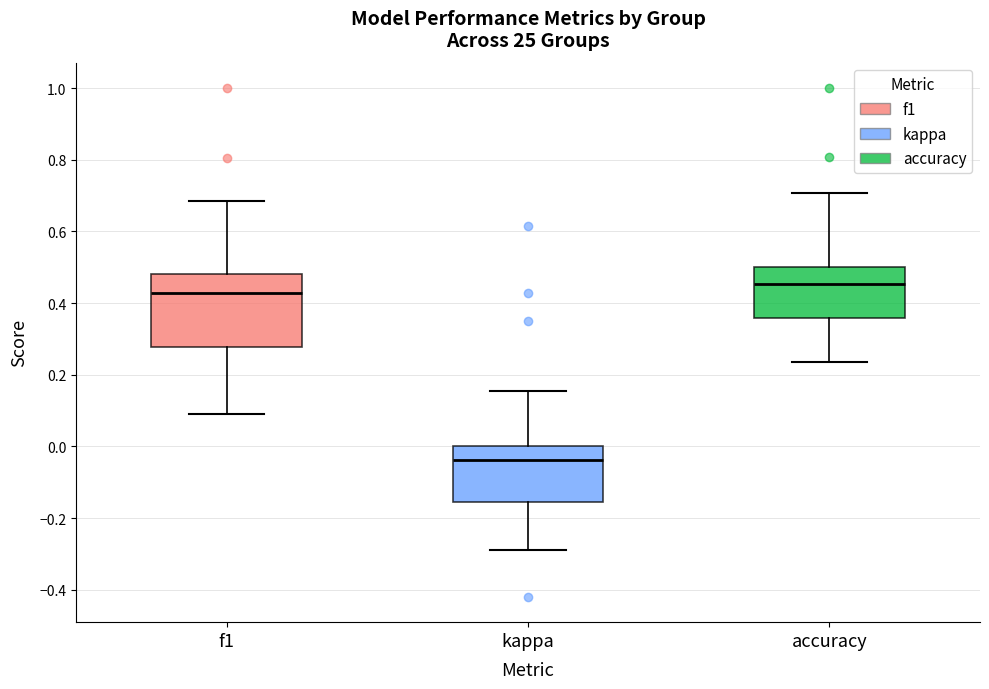

Reading left to right, transcribe this box plot: for each box, give where its median line is, the range the box spans, and where its two whiskers end, as read against the y-axis. The values are not printed on the chart, so give them approximately, as read against the axis.

f1: median 0.42, box 0.28 to 0.48, whiskers 0.08 to 0.68
kappa: median -0.04, box -0.16 to 0.00, whiskers -0.30 to 0.16
accuracy: median 0.46, box 0.36 to 0.50, whiskers 0.24 to 0.70